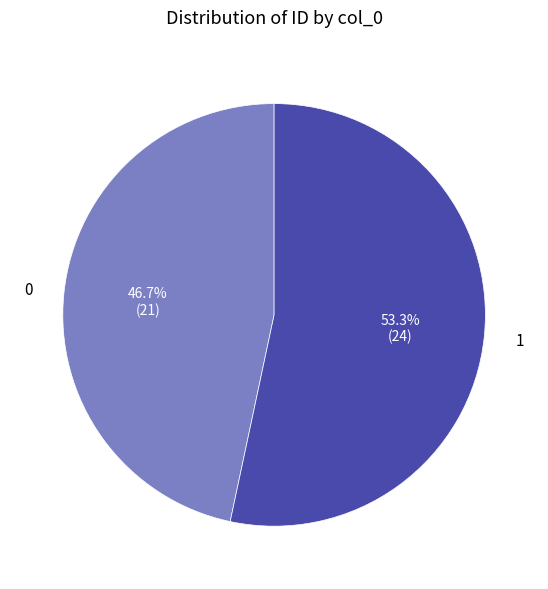

Which slice is the largest?

1